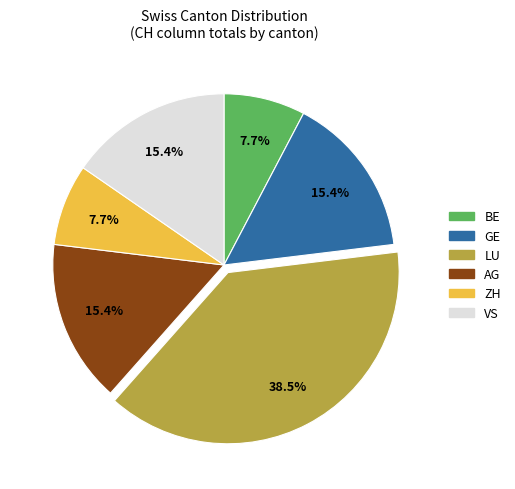

Does any single category account for the majority?

No